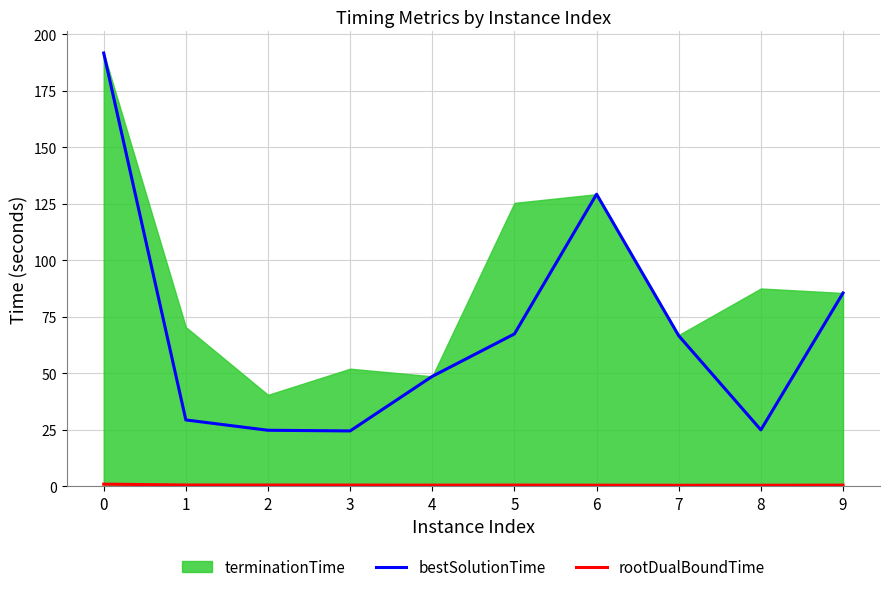

How many interior local valleys does the rootDualBoundTime series have?

2